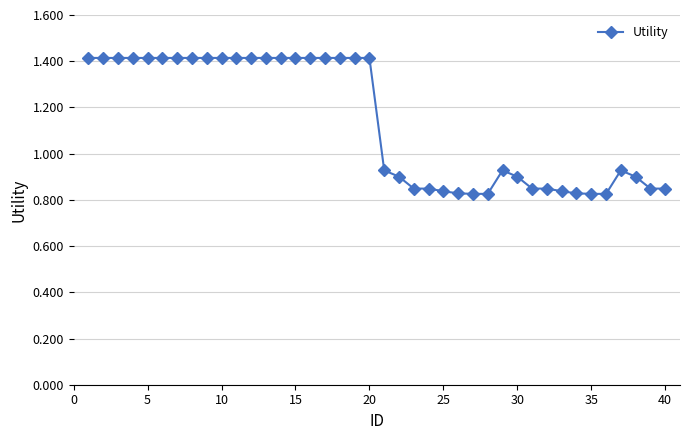

How many data points are above 1?

20